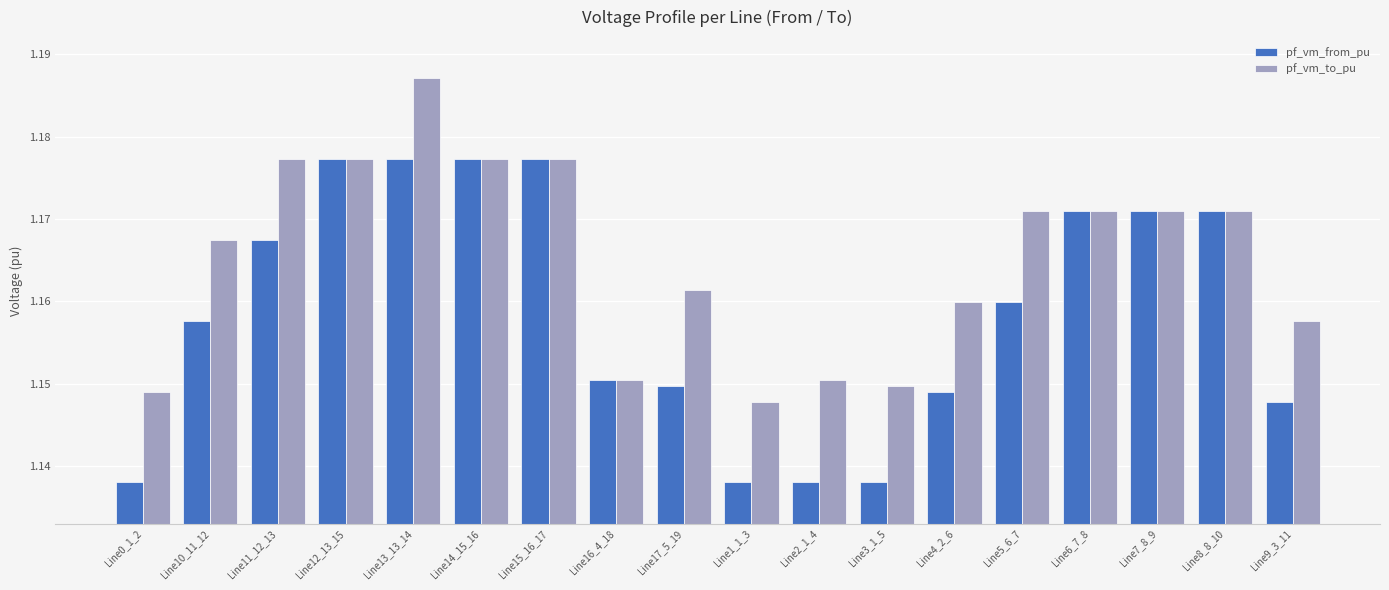

What is the sum of the pf_vm_from_pu values at Line13_13_14 and Line7_8_9?

2.3